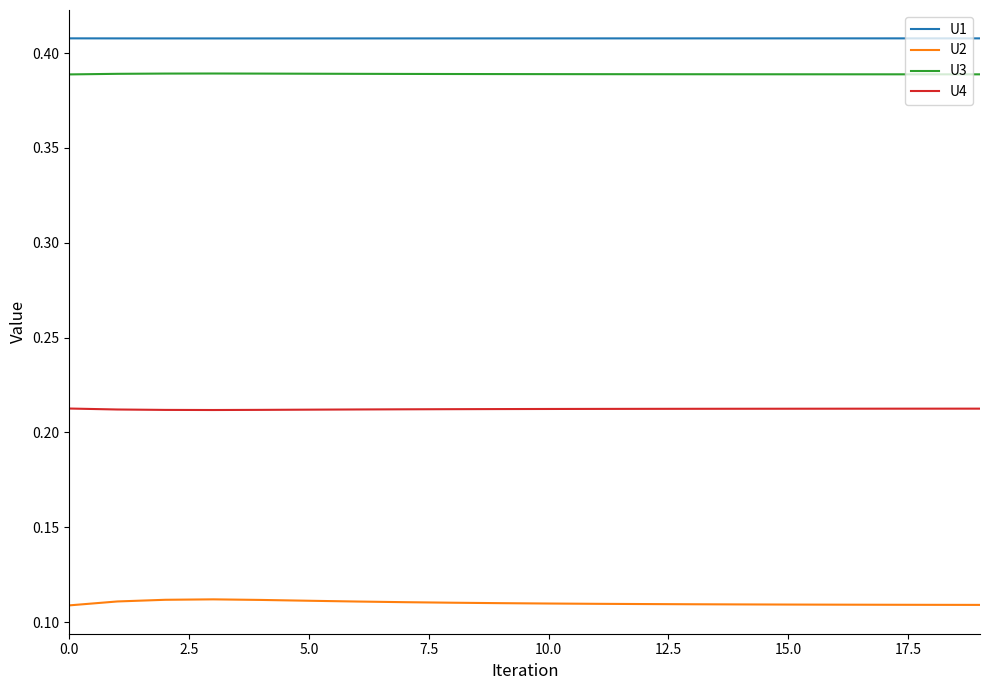

True or false: U1 and U2 cross at least once.

False